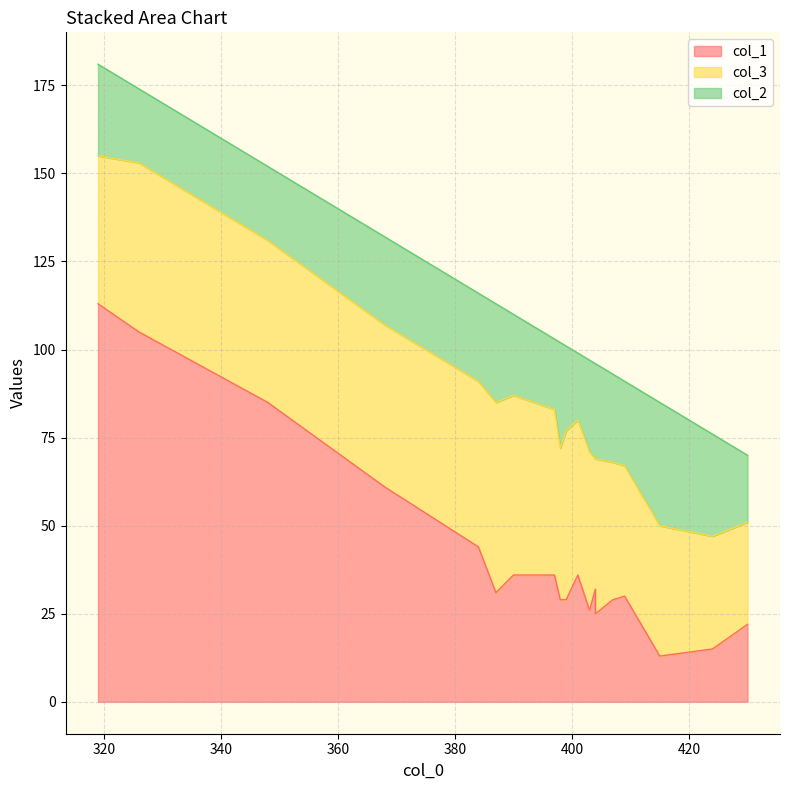

Rank the series by their maximum value, from lowest to highest.

col_2, col_3, col_1